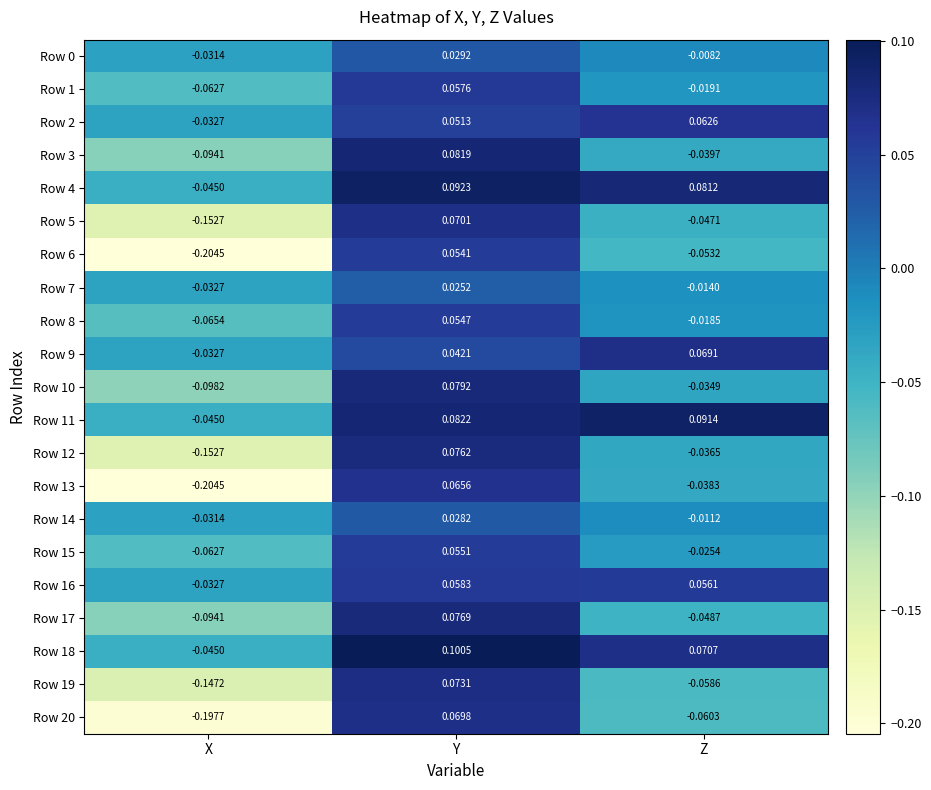

At how many categories does at least one series exceed 0?

2